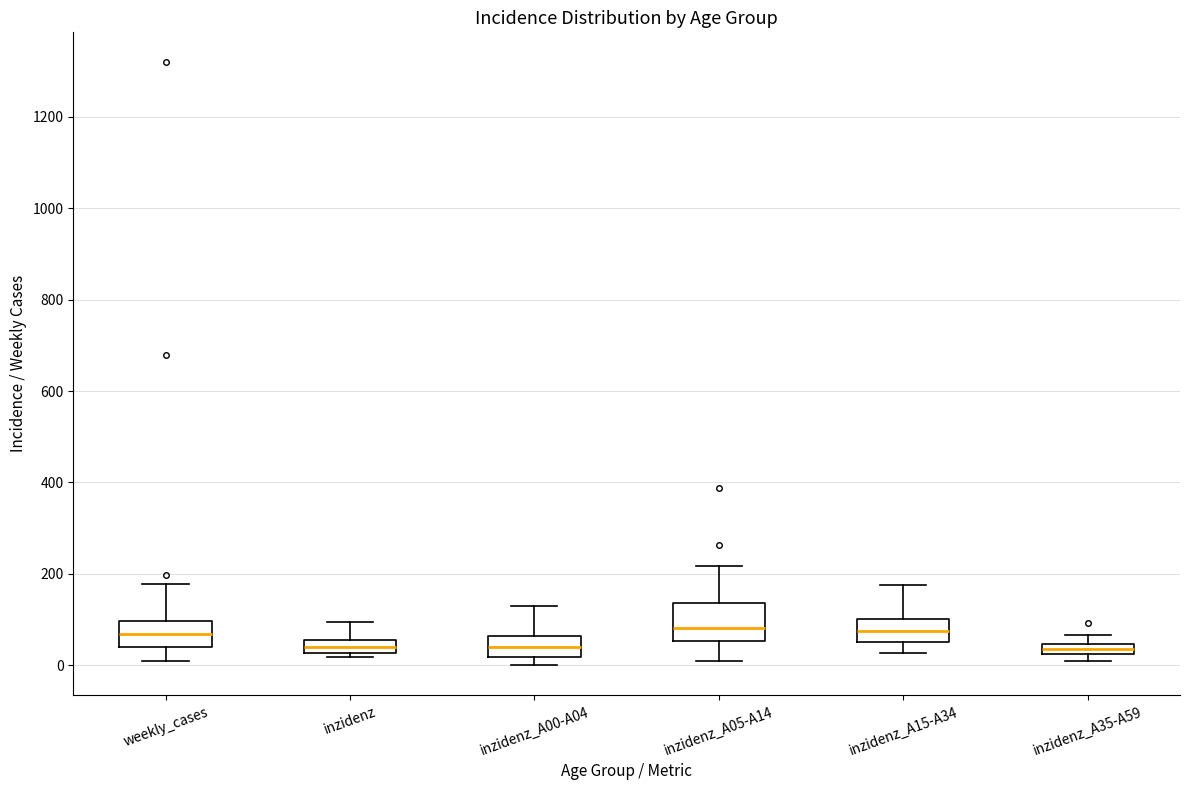

Where is the lower edge of the box for inzidenz on the y-axis? The values are not printed on the chart, so give them approximately, as read against the axis.

20